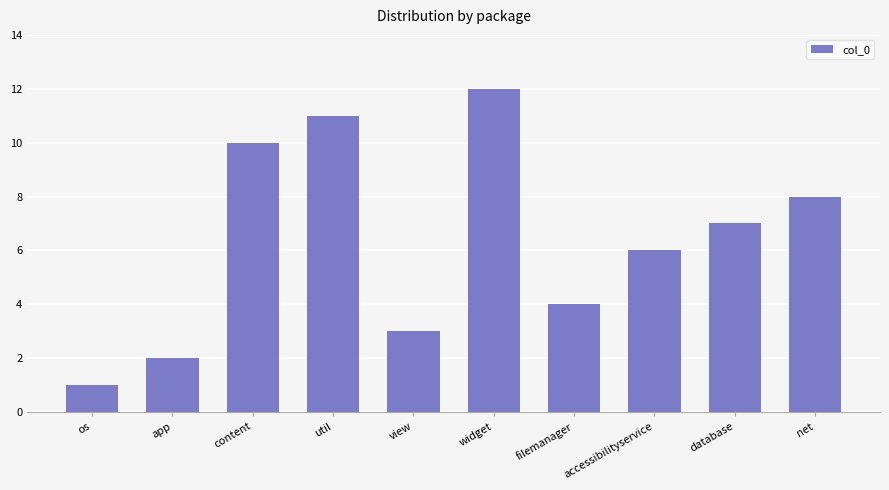

List the labels in order of value, smallest first.

os, app, view, filemanager, accessibilityservice, database, net, content, util, widget